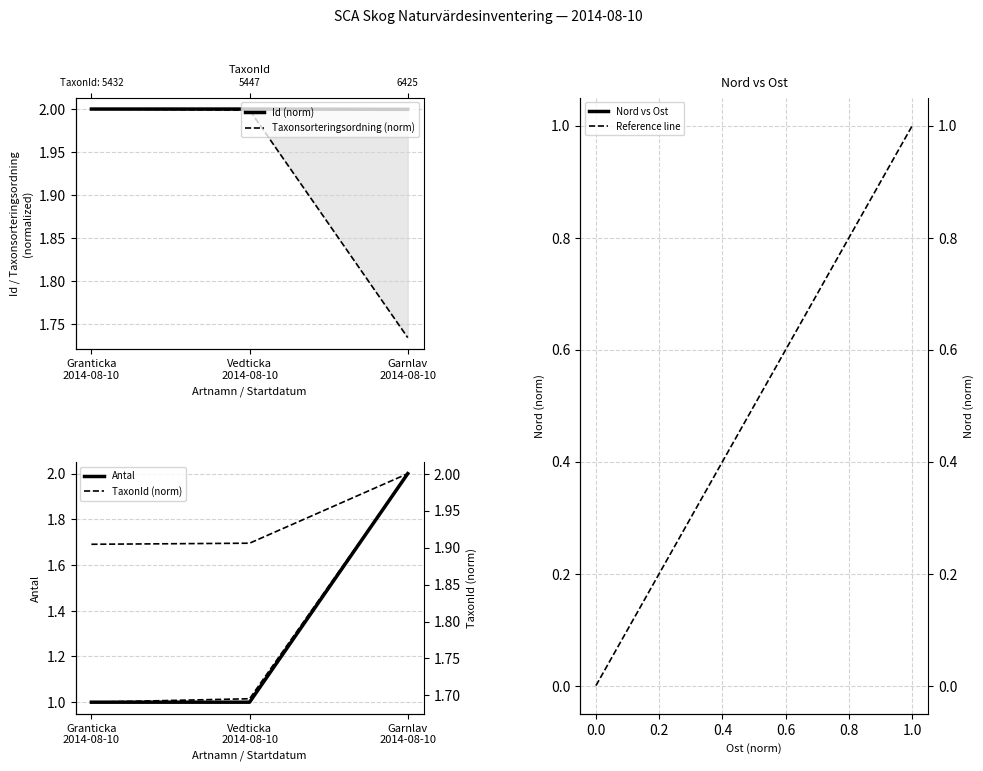

Count the number of categories in the chart.

3